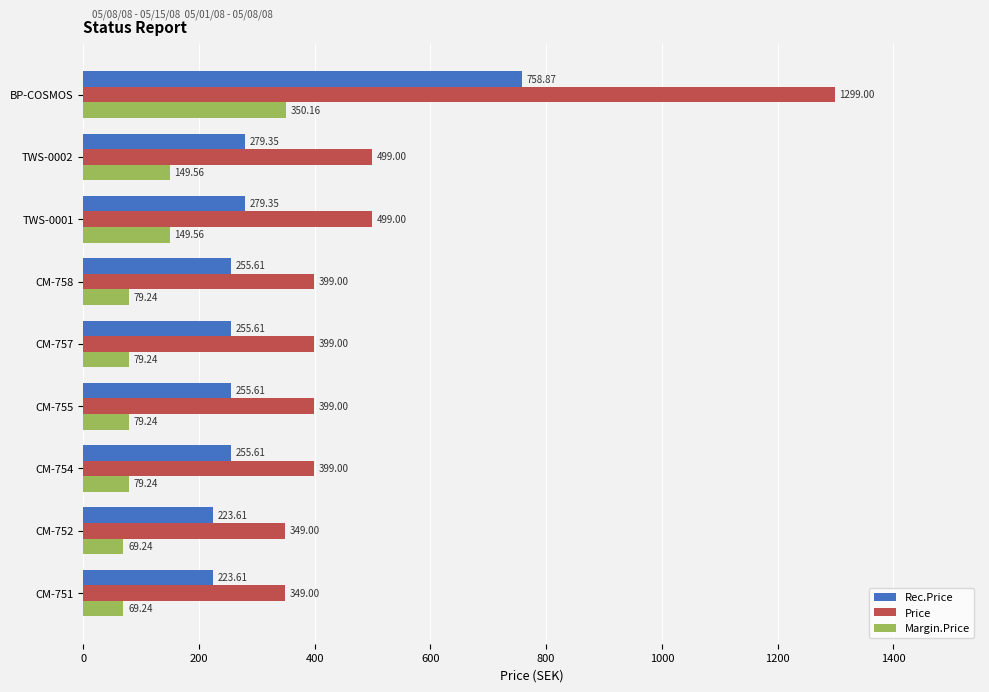

List the series in order of their overall mean, lowest first.

Margin.Price, Rec.Price, Price